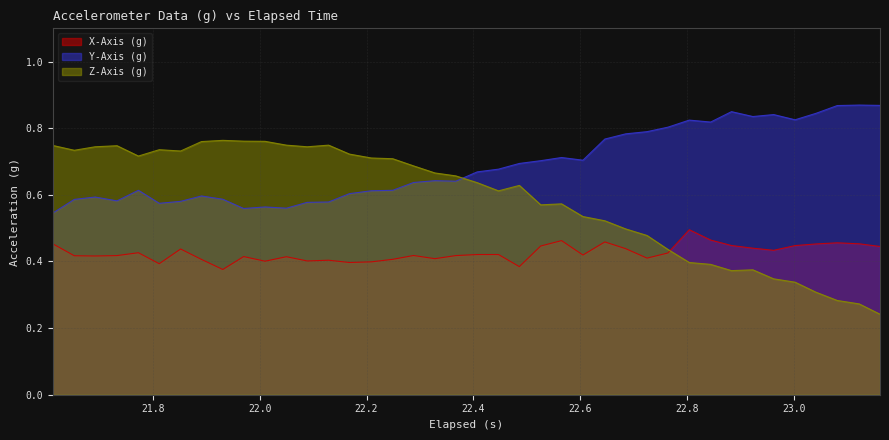

How many intersections are there between X-Axis (g) and Z-Axis (g)?

1